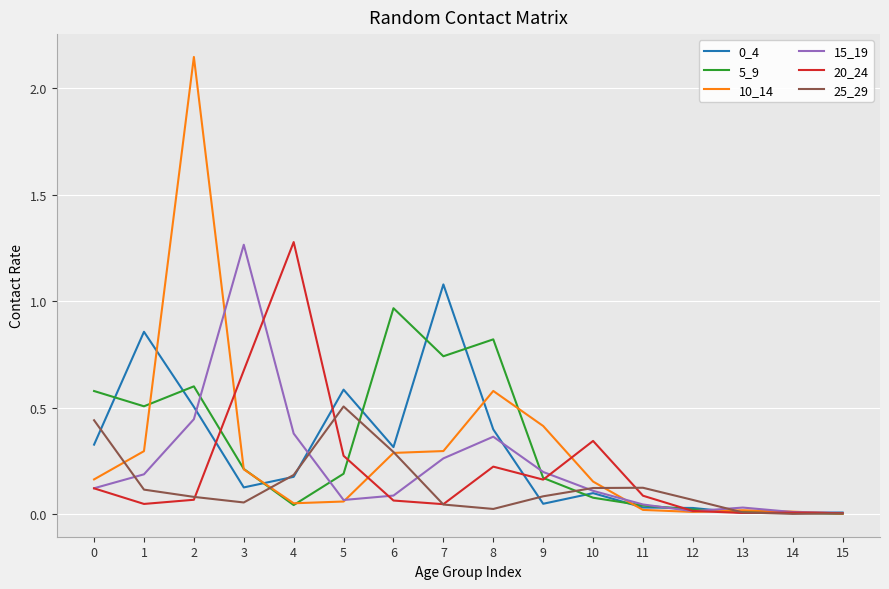

What is the total value across all series at 9?

1.1